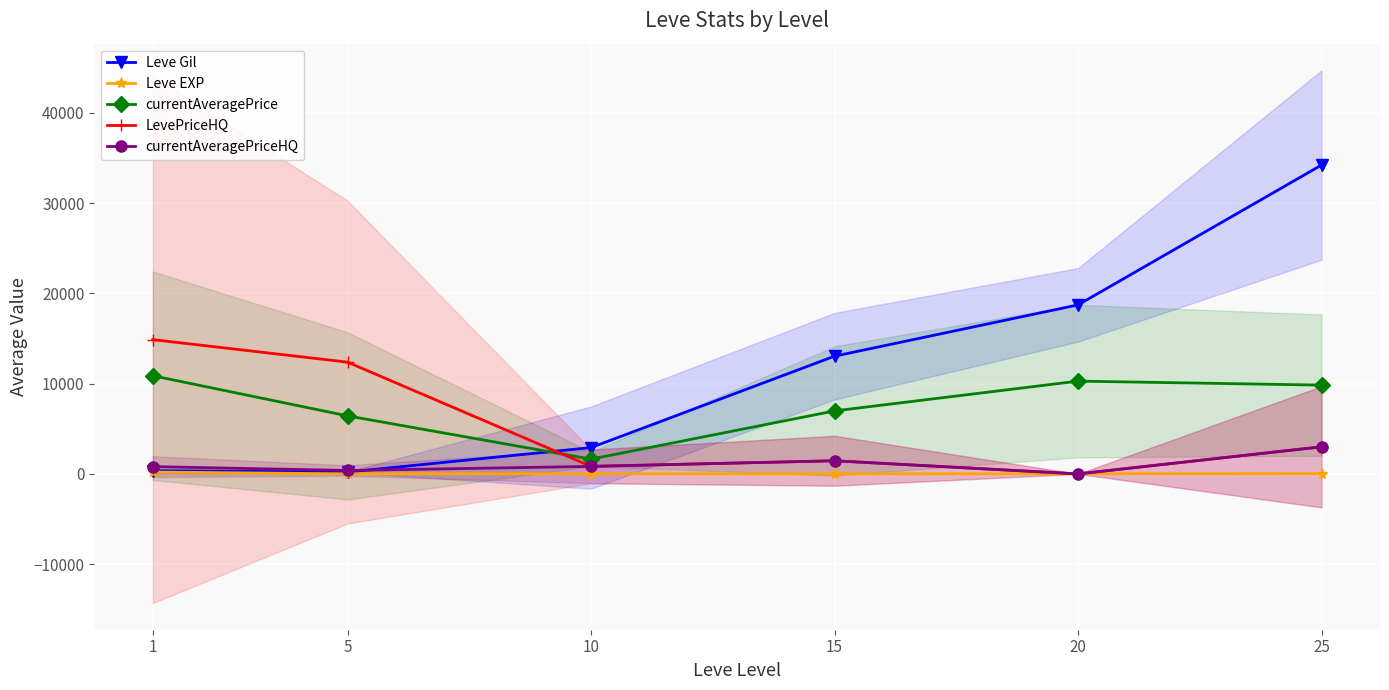

Rank the series by their maximum value, from lowest to highest.

Leve EXP, currentAveragePriceHQ, currentAveragePrice, LevePriceHQ, Leve Gil